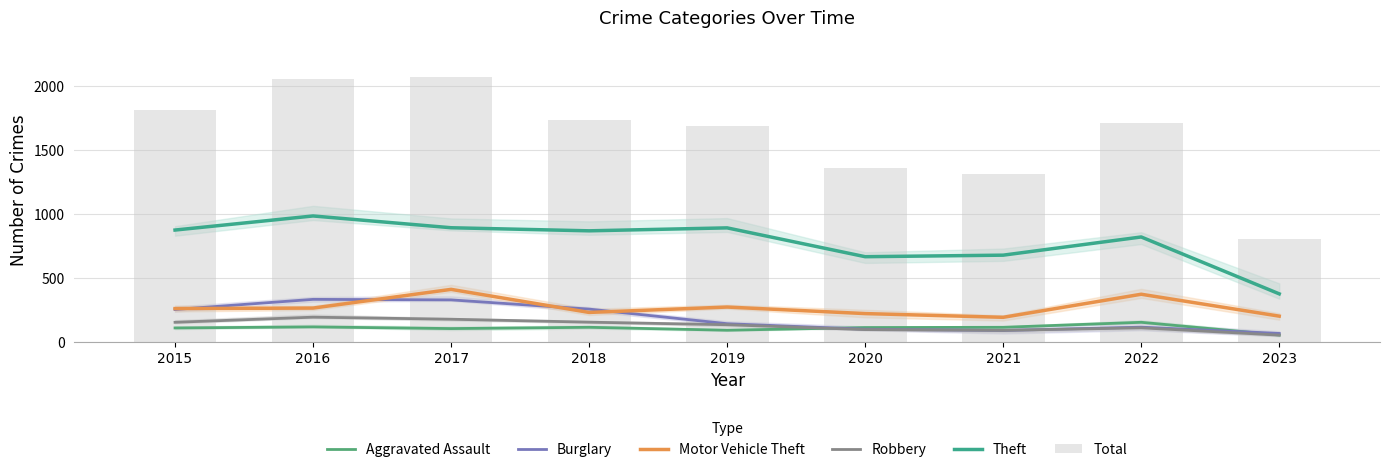

Rank the series by their maximum value, from highest to lowest.

Total, Theft, Motor Vehicle Theft, Burglary, Robbery, Aggravated Assault